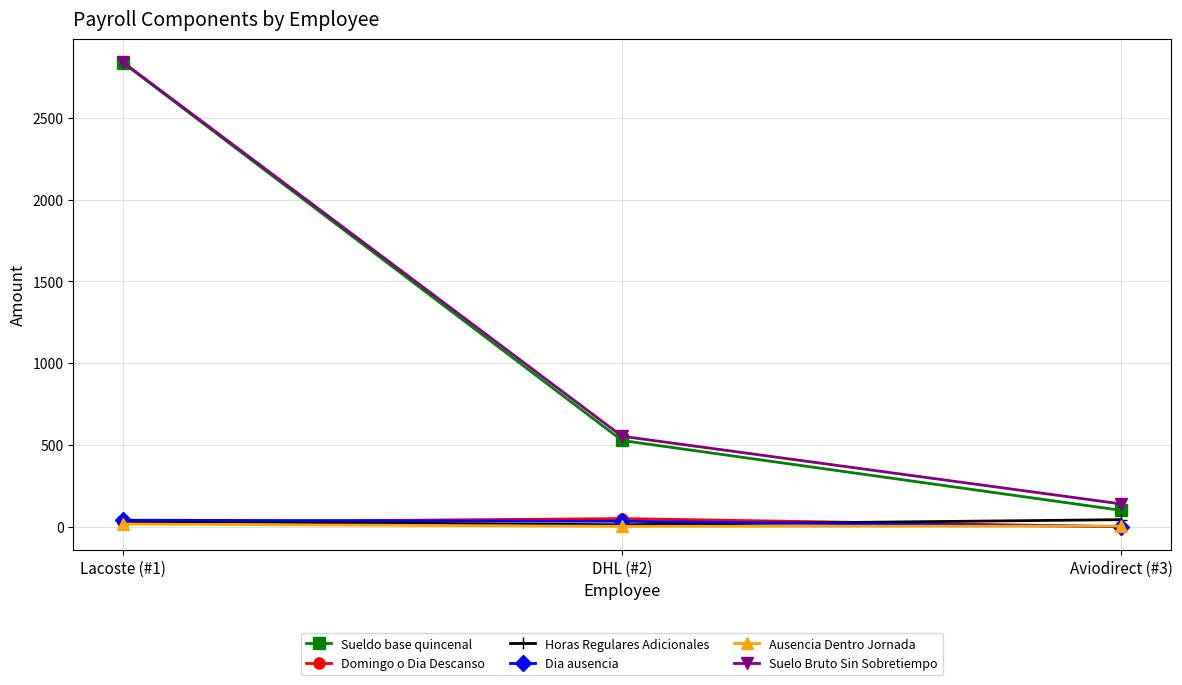

What is the sum of the Dia ausencia values at DHL (#2) and Aviodirect (#3)?

33.0